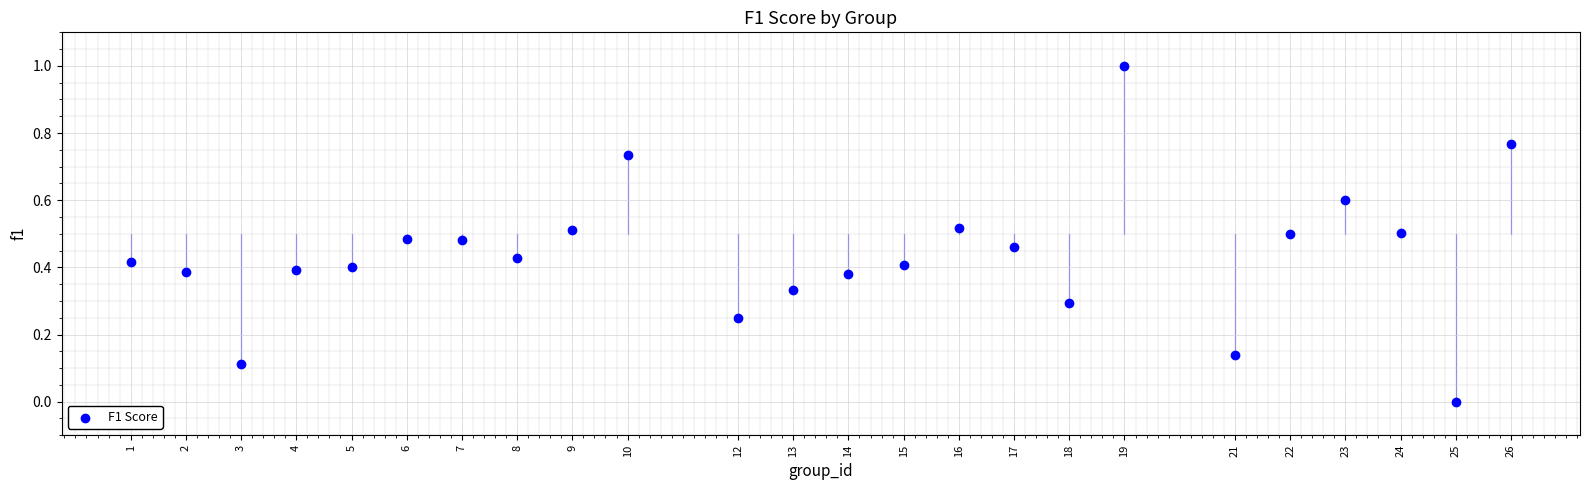

What is the range of Y values (max minus min)?

1.0